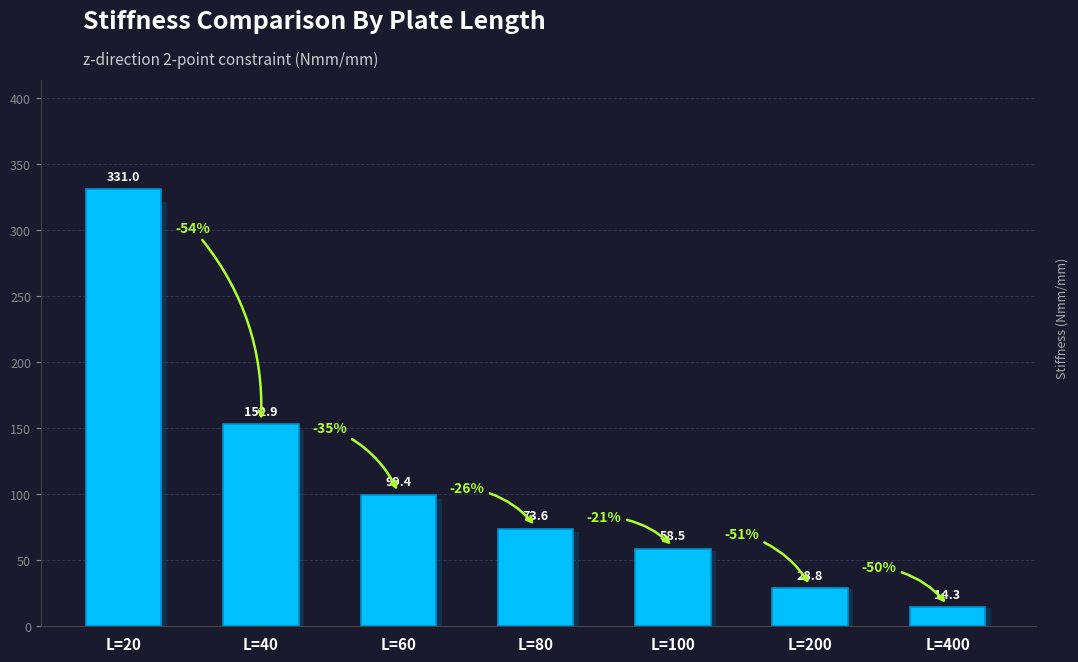

True or false: the data shows 19.1 at L=400.

False